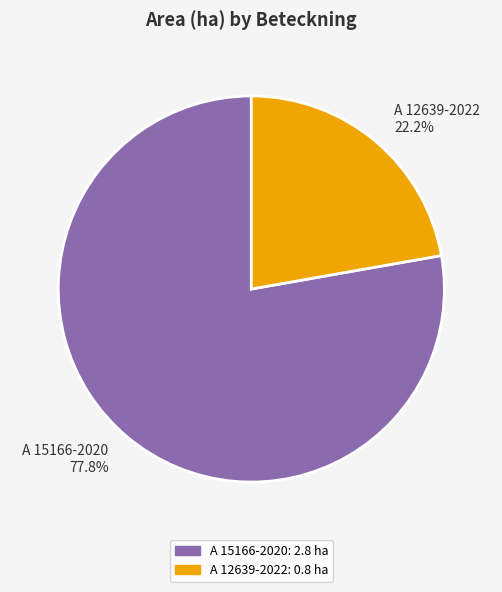

What is the total percentage of A 12639-2022 and A 15166-2020?

100.0%